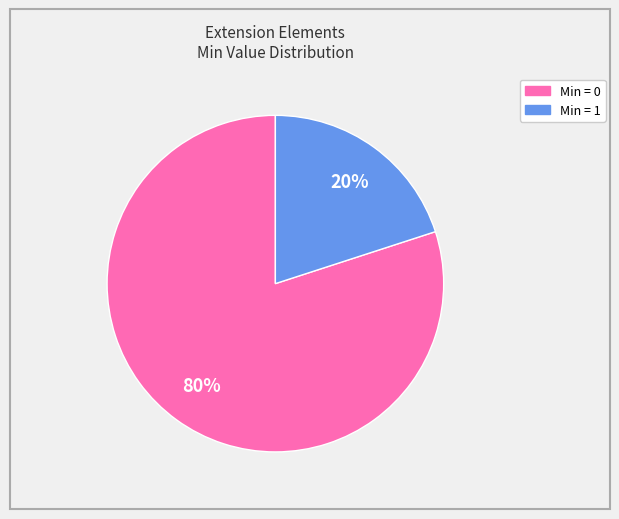

To the nearest percent, what is the difference between the largest and smallest slice percentages?

60%